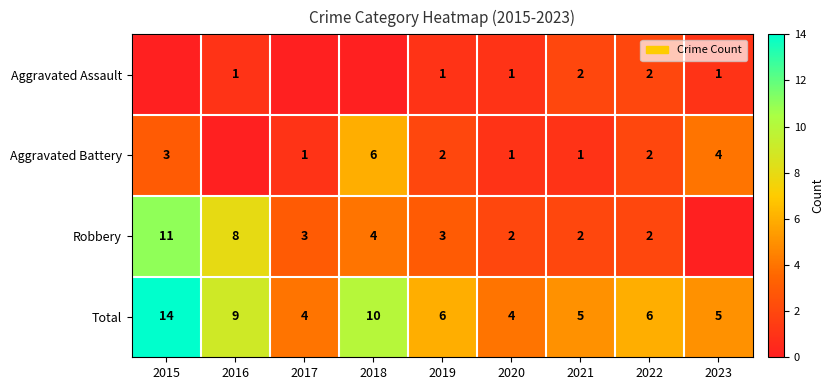

At which category is the sum across all series the highest?

2015